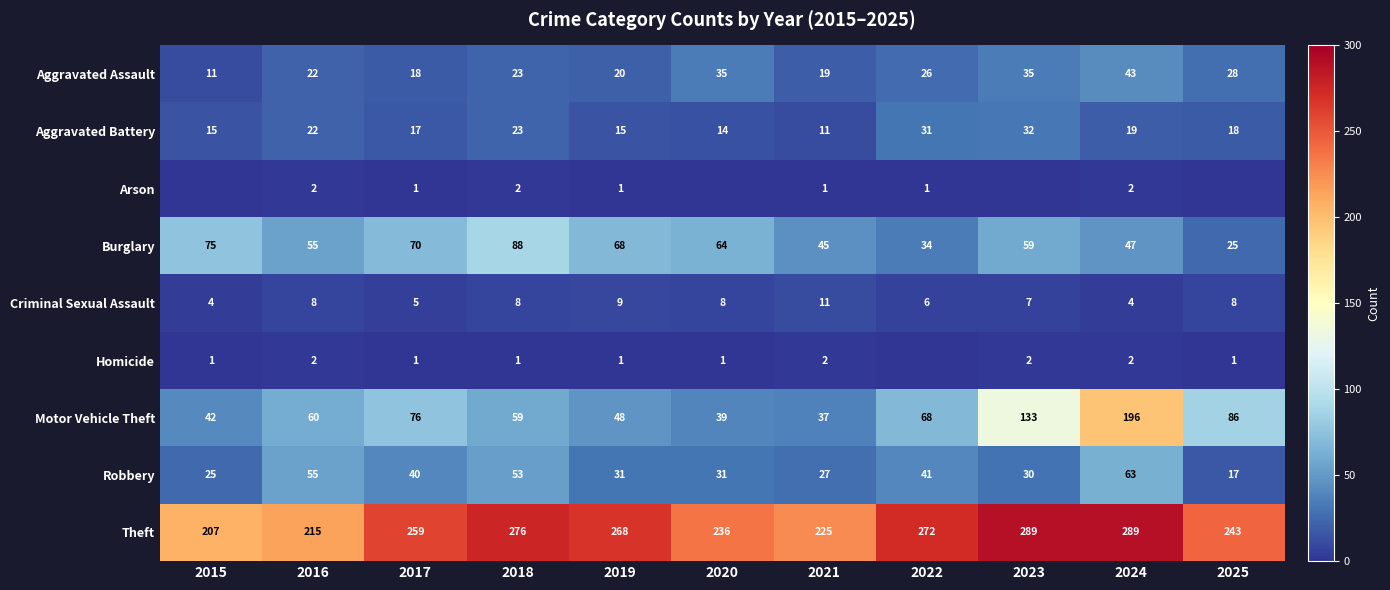

The value of Homicide at 2017 is 2. True or false?

False